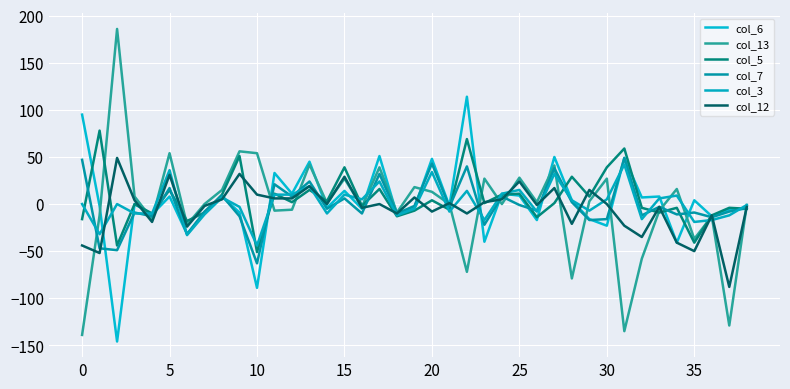

How many intersections are there between col_12 and col_5?

23